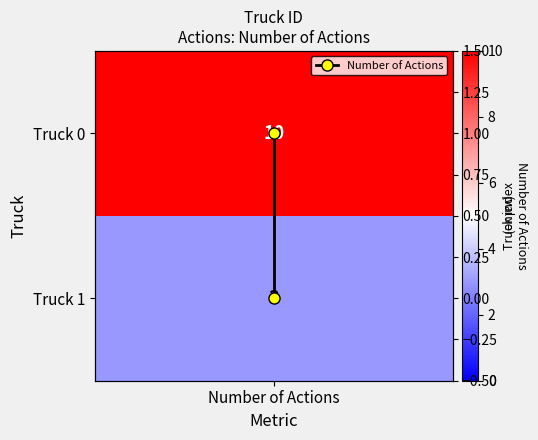

What is the difference between the maximum and minimum values?

1